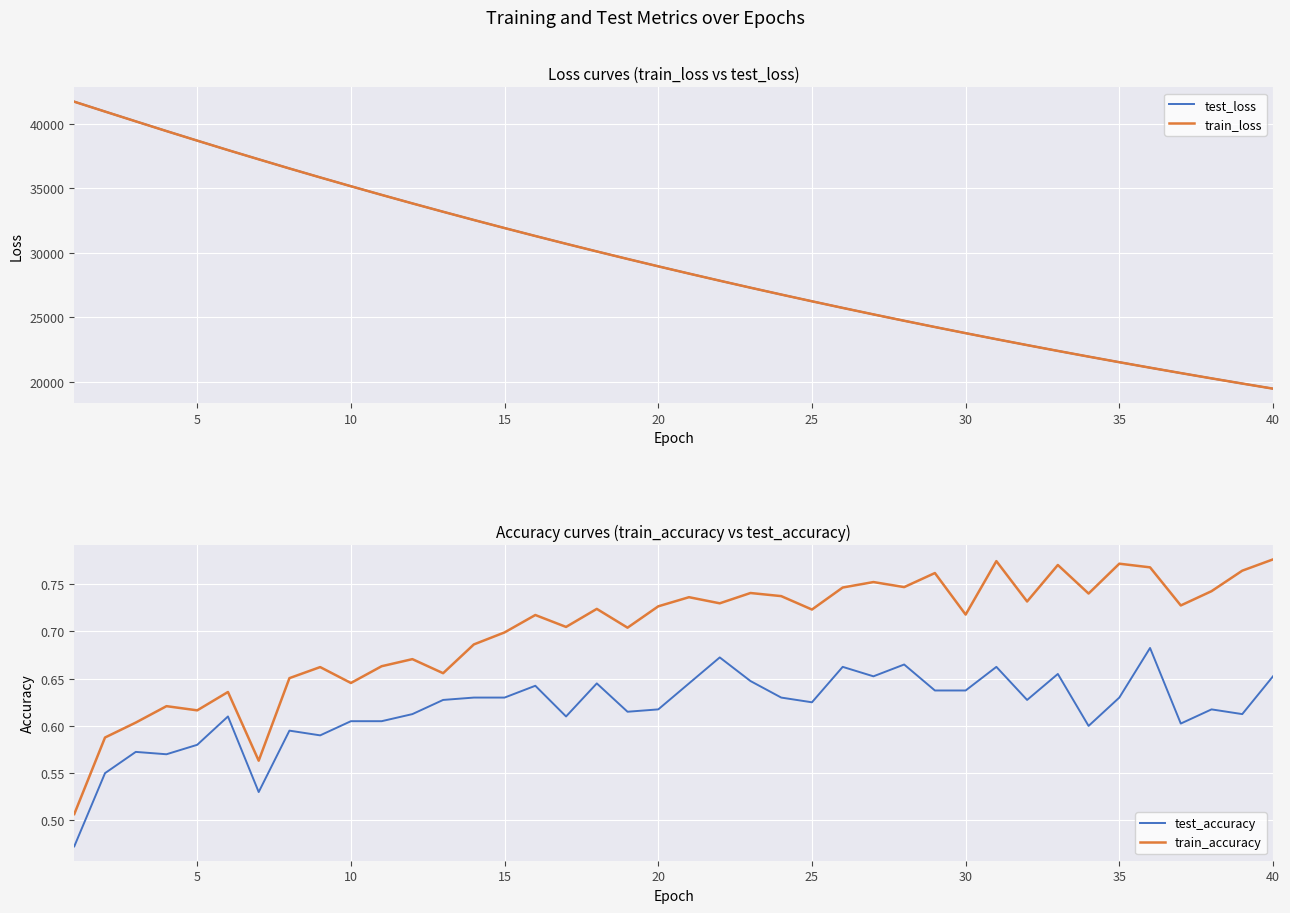

The test_accuracy series shows 1.0 at 5. True or false?

False